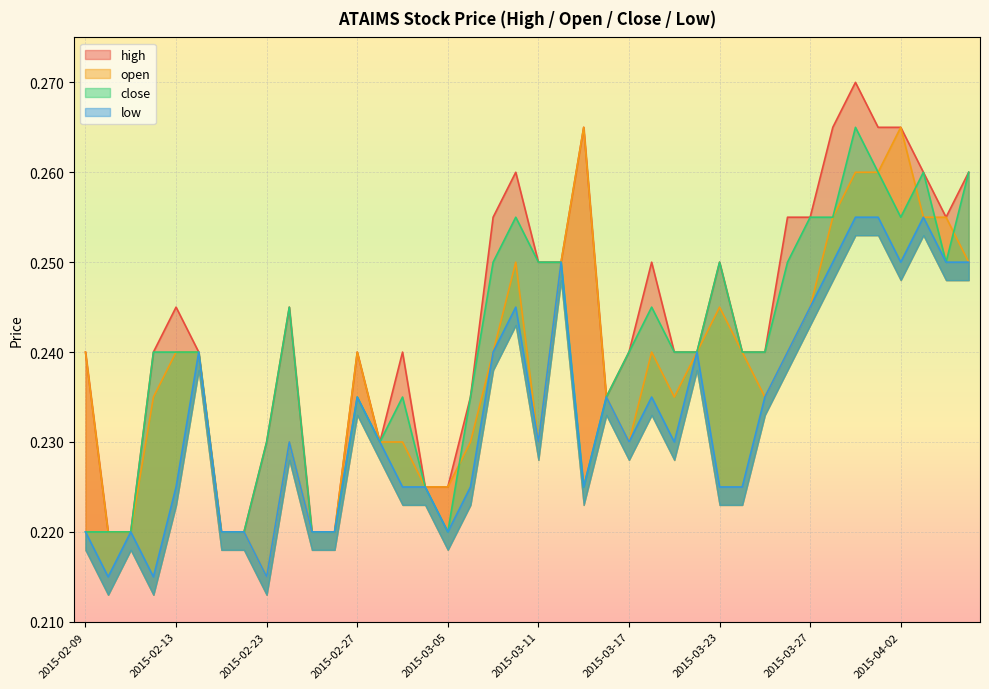

True or false: high has more than 2 interior local peaks.

True